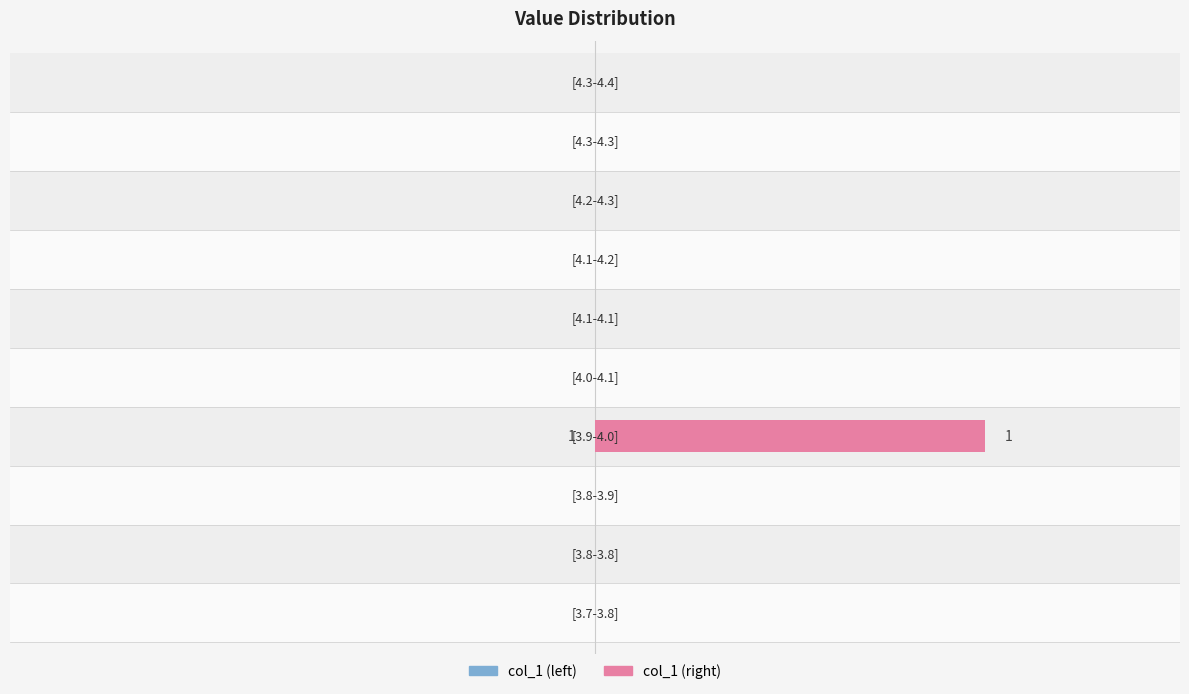

True or false: col_1 (left) has a value of 0 at 9.

True